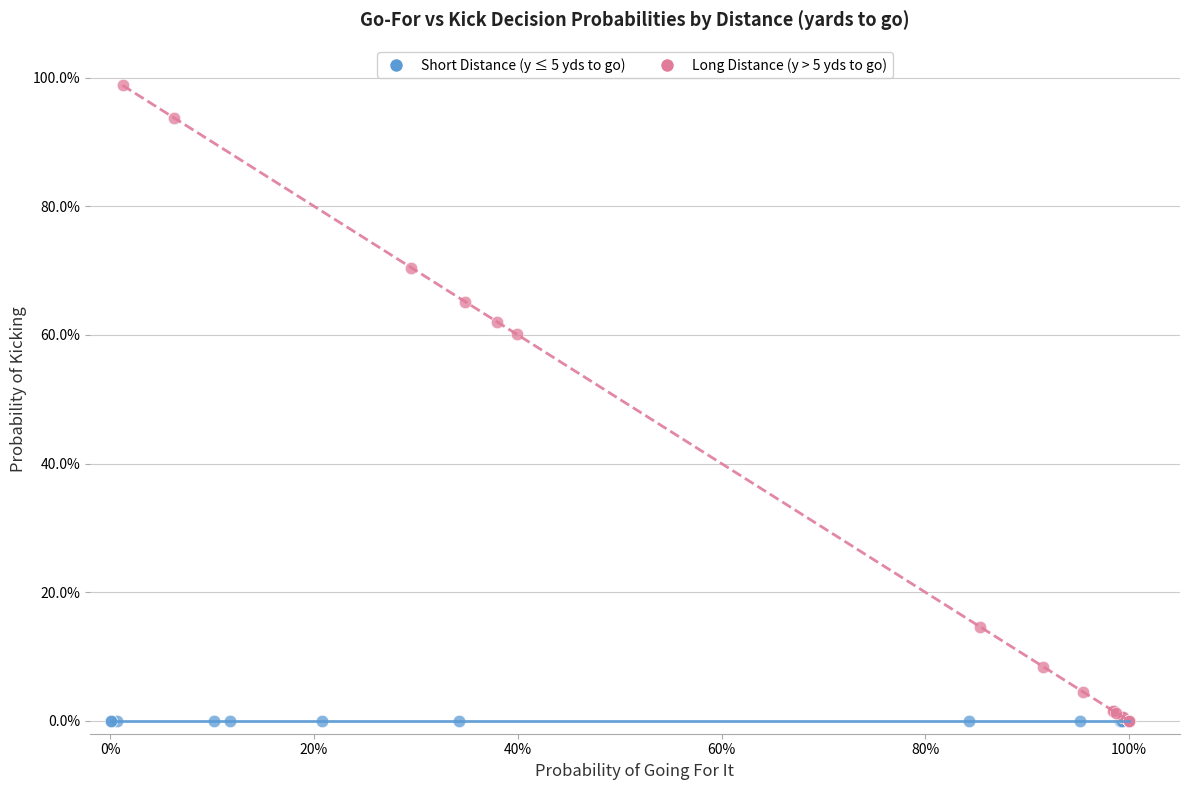

What are all the series names shown in the legend?

Short Distance (y ≤ 5 yds to go), Long Distance (y > 5 yds to go)